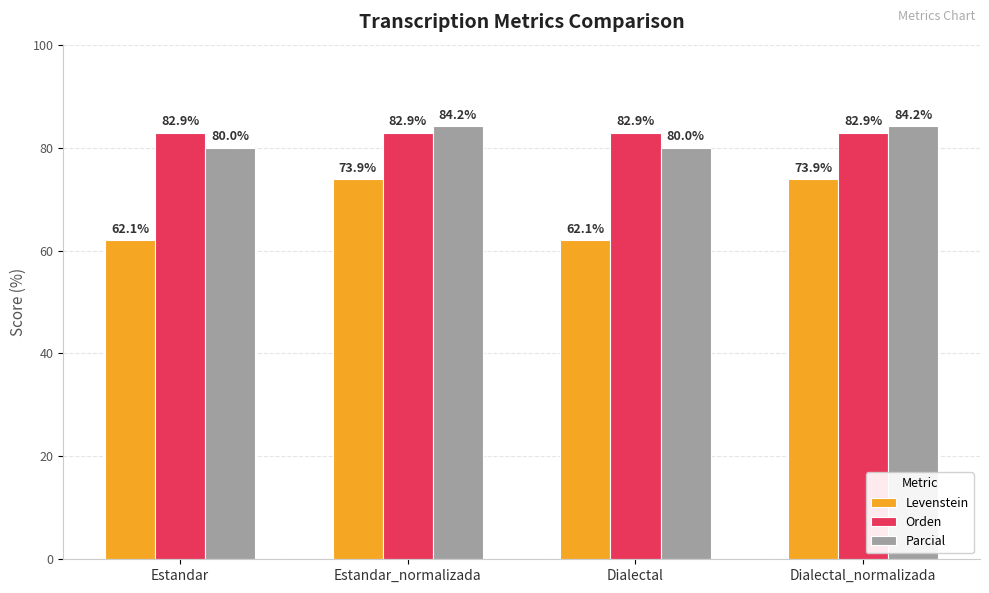

What is the approximate value of Levenstein at Dialectal_normalizada?

73.9